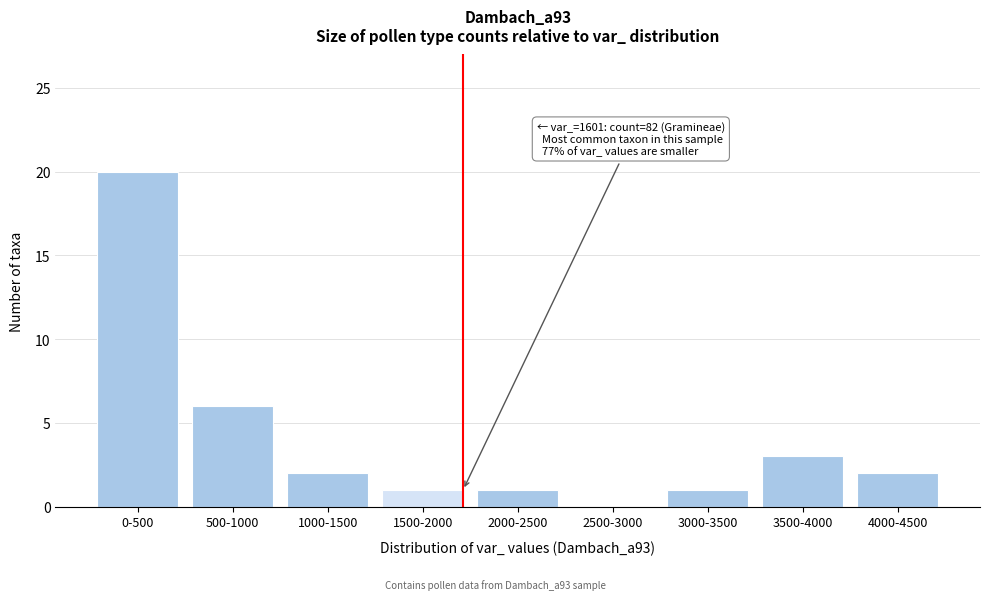

Reading left to right, extract all data points from this chart.

0-500=20	500-1000=6	1000-1500=2	1500-2000=1	2000-2500=1	2500-3000=0	3000-3500=1	3500-4000=3	4000-4500=2